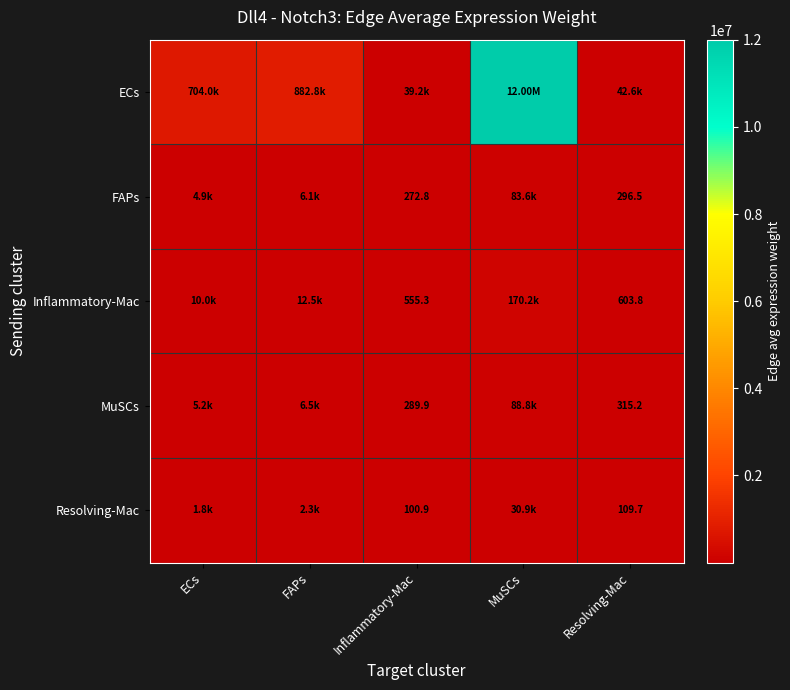

What is the sum of the Resolving-Mac values at Resolving-Mac and ECs?

1923.6